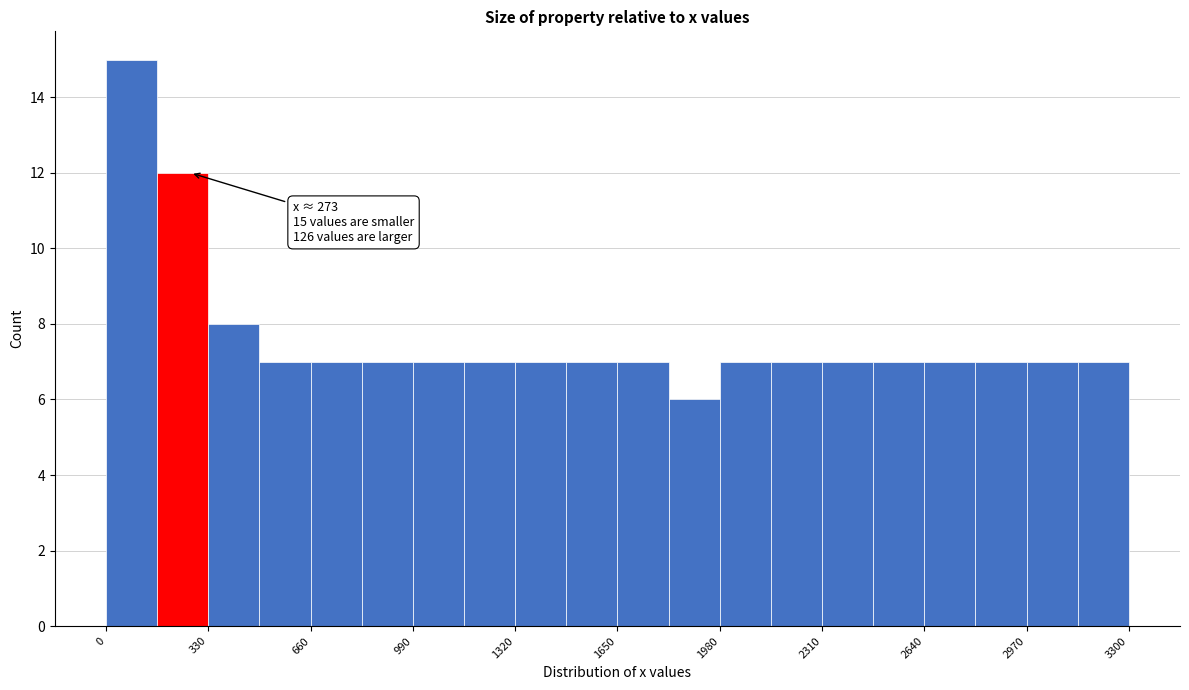

Around what value on the x-axis is the tallest bar? Give the approximate position of its centre, as read against the axis.

100